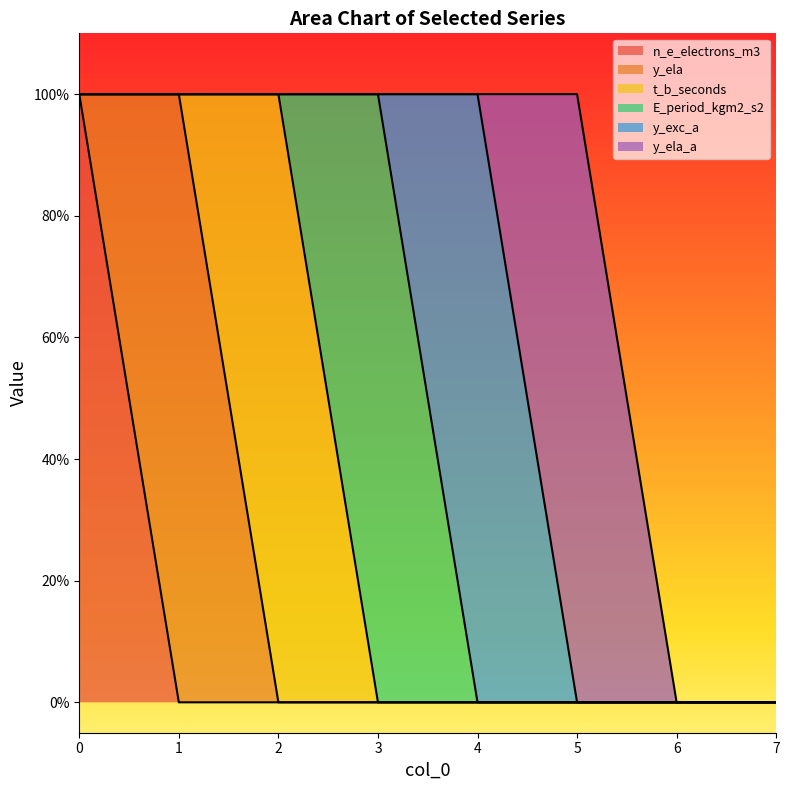

In y_ela_a, how many points are higher than both neighbors (excluding endpoints)?

1